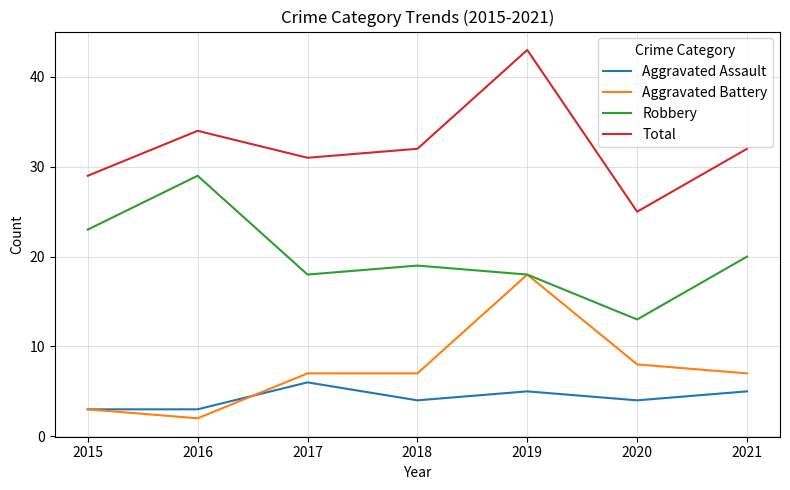

True or false: Robbery has more than 2 points higher than both neighbors.

False